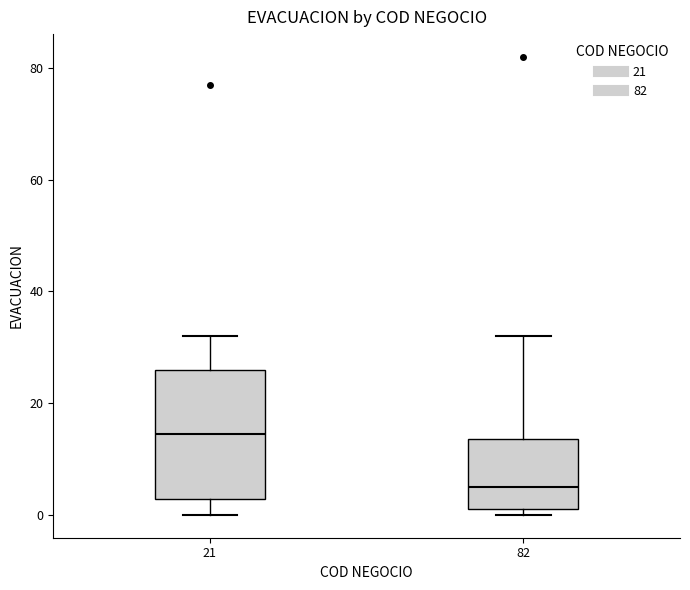

Reading left to right, read every box against the y-axis: the position of its median line, the range the box covers, and the ends of its whiskers. The values are not printed on the chart, so give them approximately, as read against the axis.

21: median 14, box 2 to 26, whiskers 0 to 32
82: median 6, box 2 to 14, whiskers 0 to 32